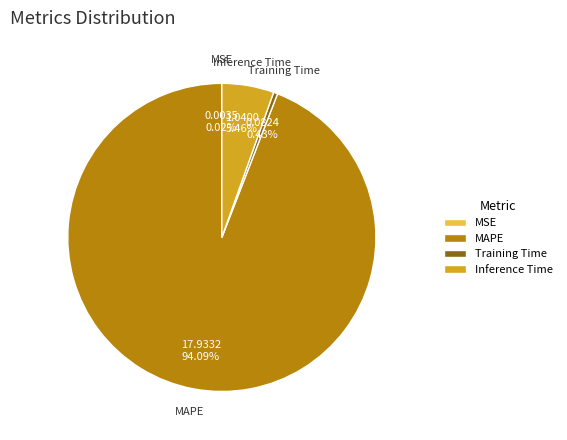

Does Training Time represent more than half of the total?

No